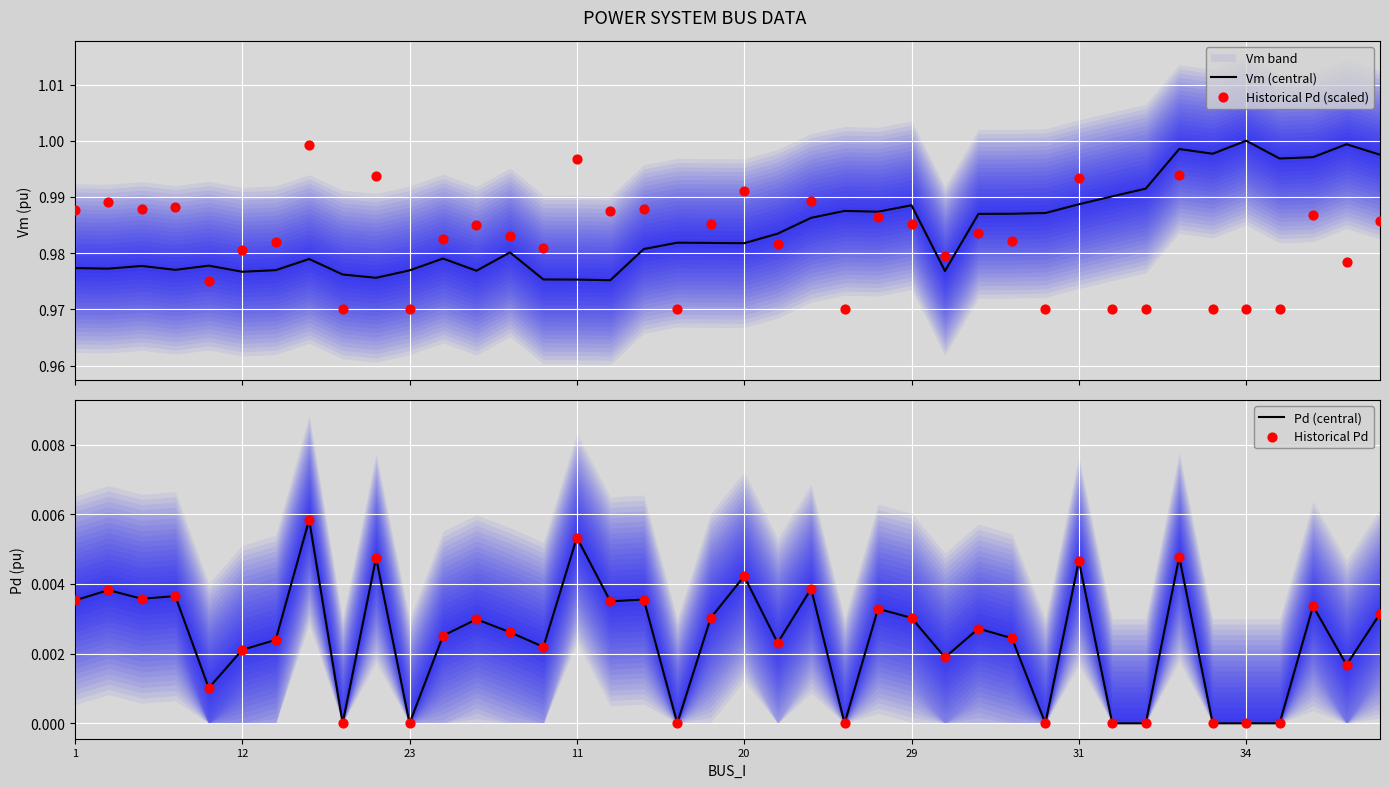

At how many categories does at least one series exceed 0?

40